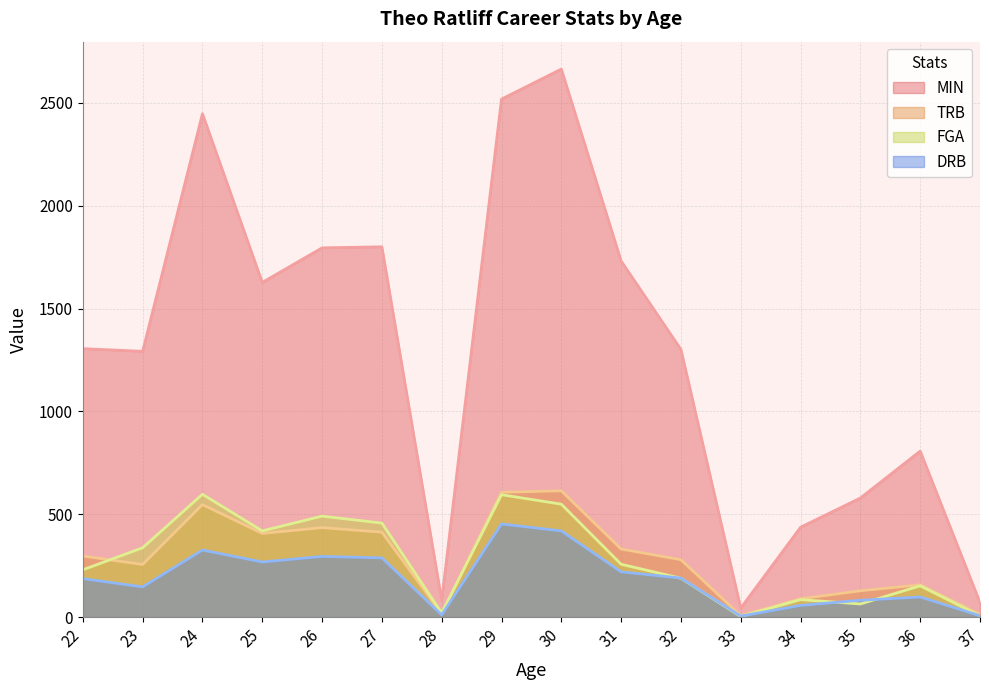

At which label does FGA reach its peak?

24